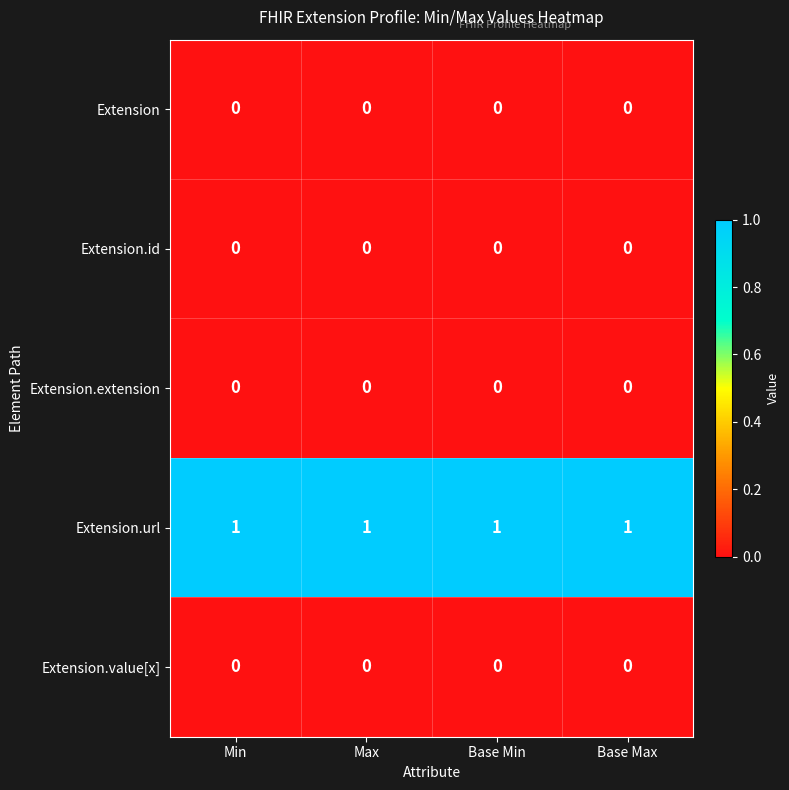

Is the value of Extension.url at Base Min greater than the value of Extension.value[x] at Max?

Yes